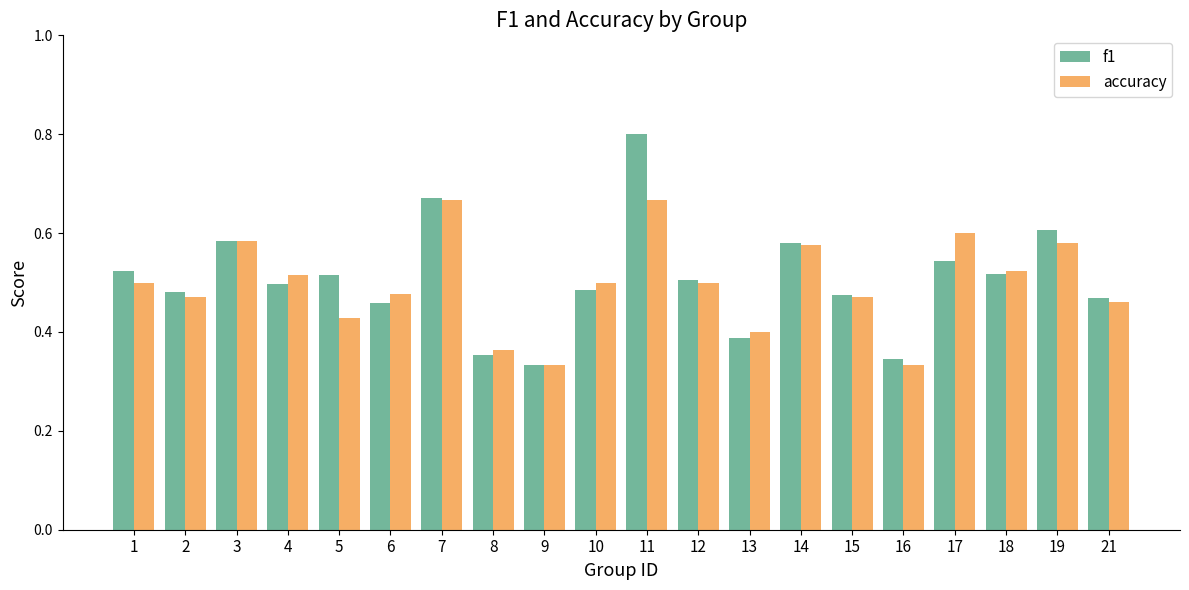

What is the sum of all f1 values?

10.1